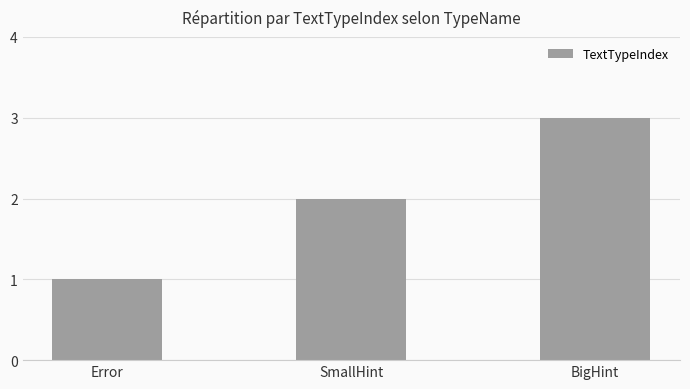

The chart shows a value of 2 at SmallHint. True or false?

True